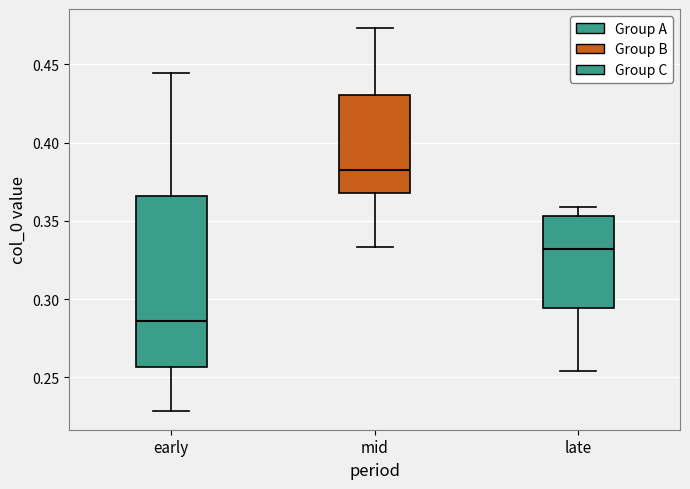

Which box is the tallest, from its lower edge to its upper edge?

early